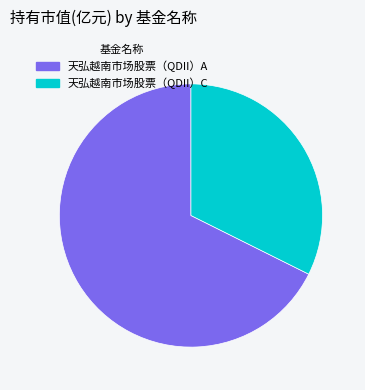

Is it true that 天弘越南市场股票（QDII）A is 55% of the pie?

False